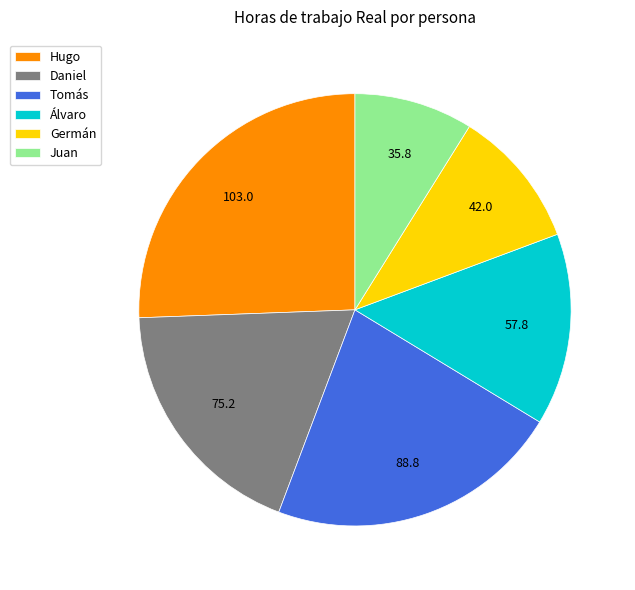

Is it true that Hugo is 32% of the pie?

False